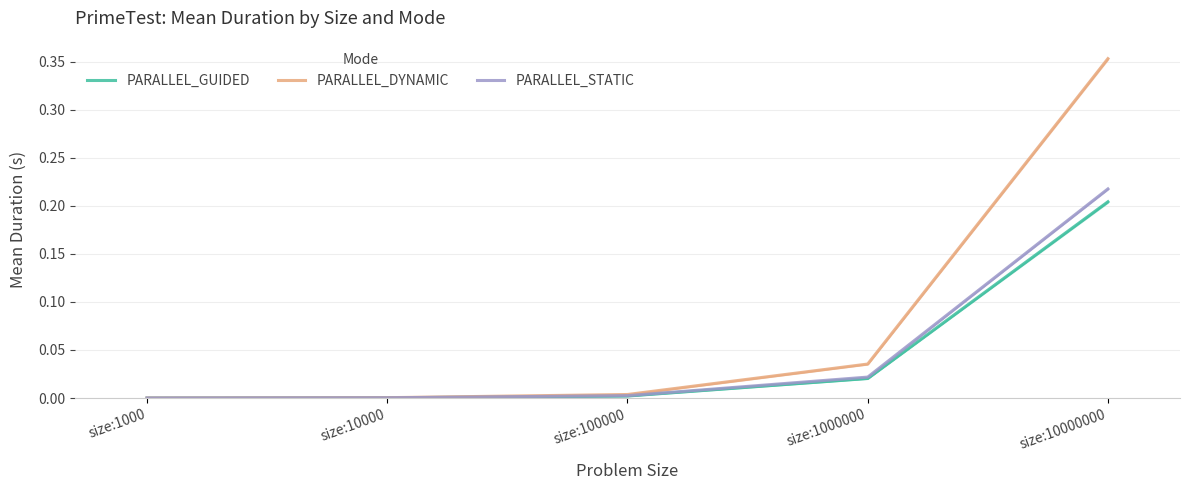

Reading left to right, transcribe all the data shown in this chart.

PARALLEL_GUIDED: 0.0	0.0	0.0	0.0	0.2
PARALLEL_DYNAMIC: 0.0	0.0	0.0	0.0	0.4
PARALLEL_STATIC: 0.0	0.0	0.0	0.0	0.2